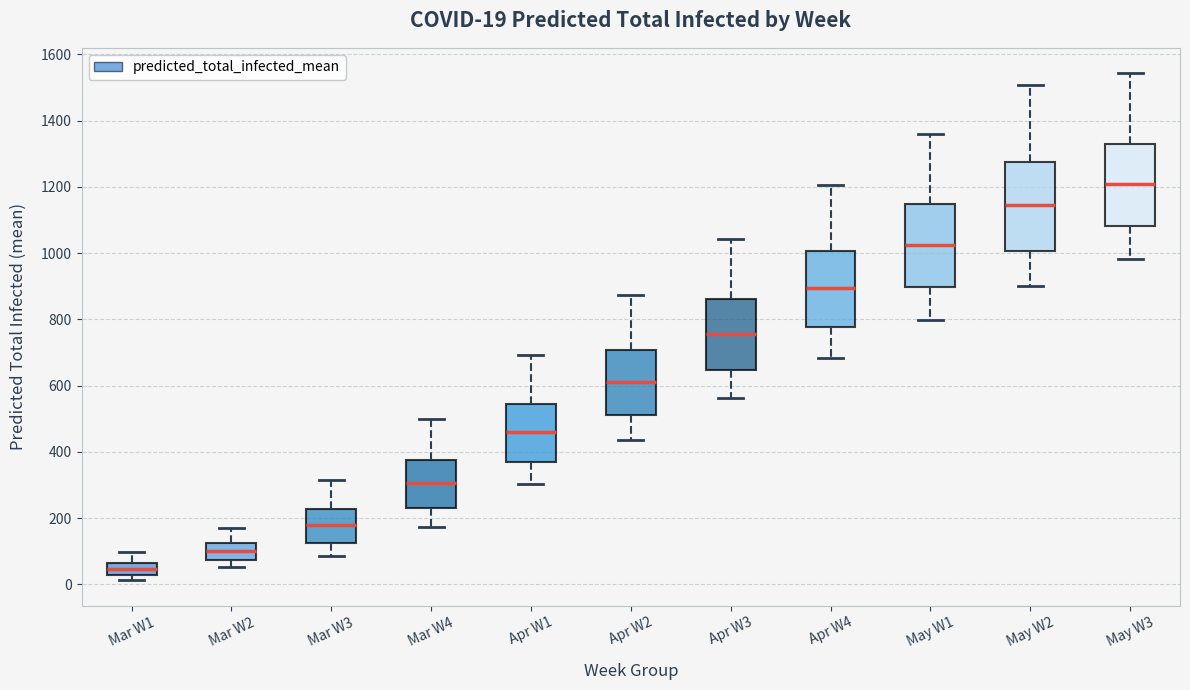

Which box is the tallest, from its lower edge to its upper edge?

May W2